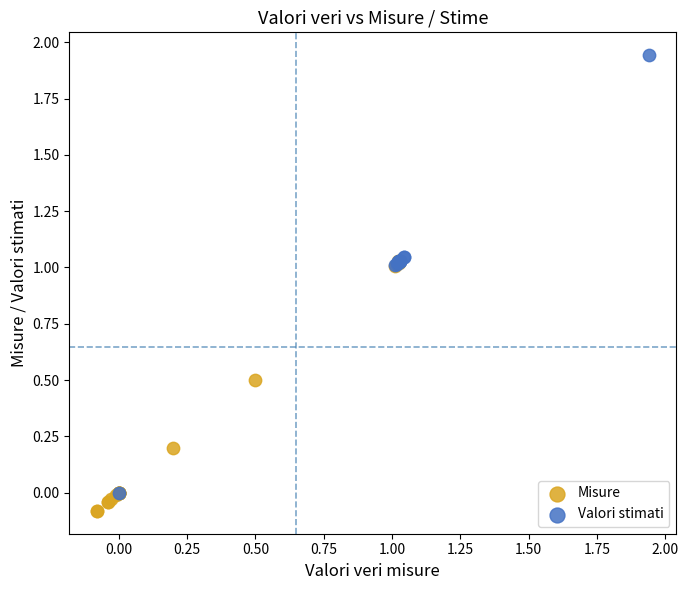

What are all the series names shown in the legend?

Misure, Valori stimati